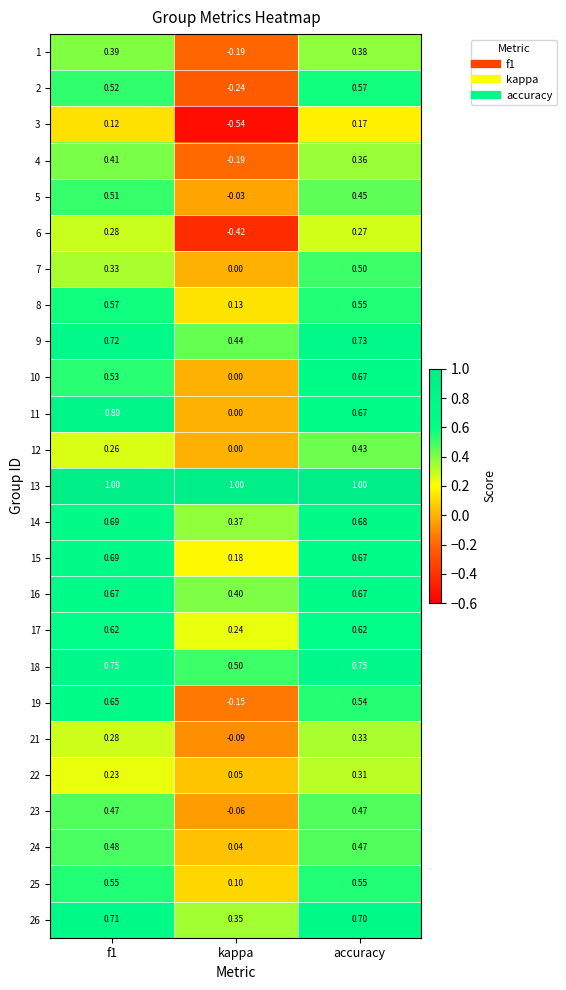

Which label corresponds to the smallest value in the chart?

kappa